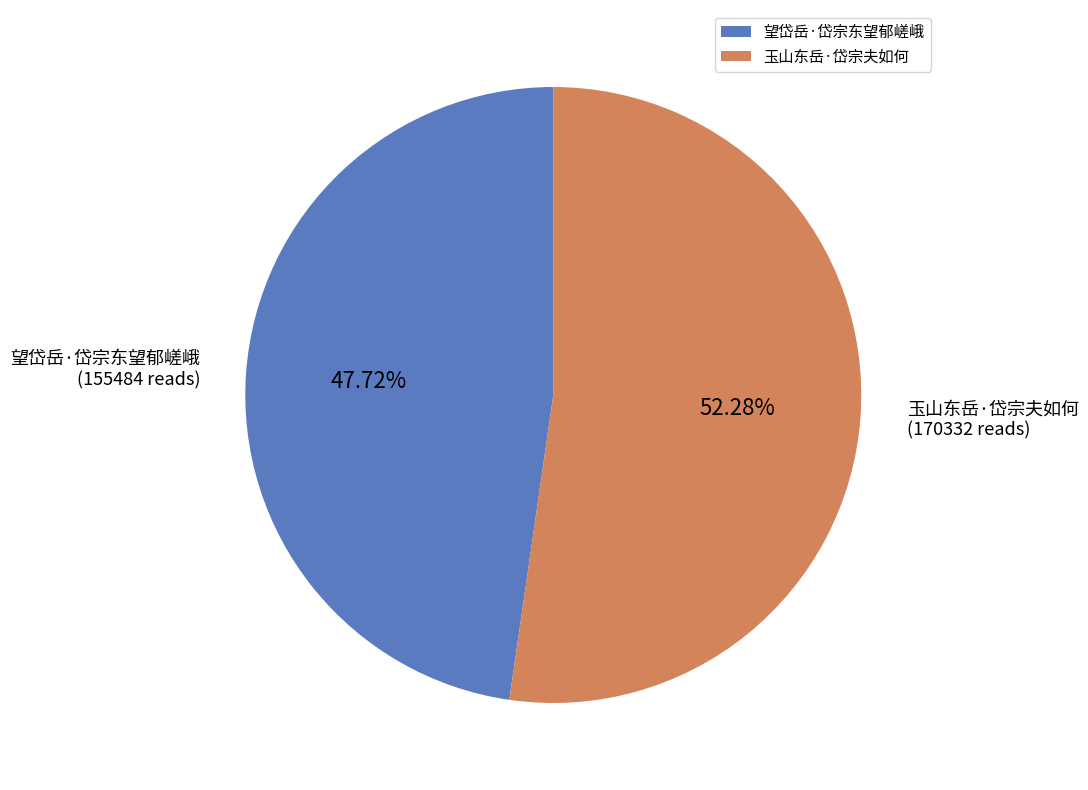

To the nearest percent, what percentage of the pie is 望岱岳·岱宗东望郁嵯峨?

48%